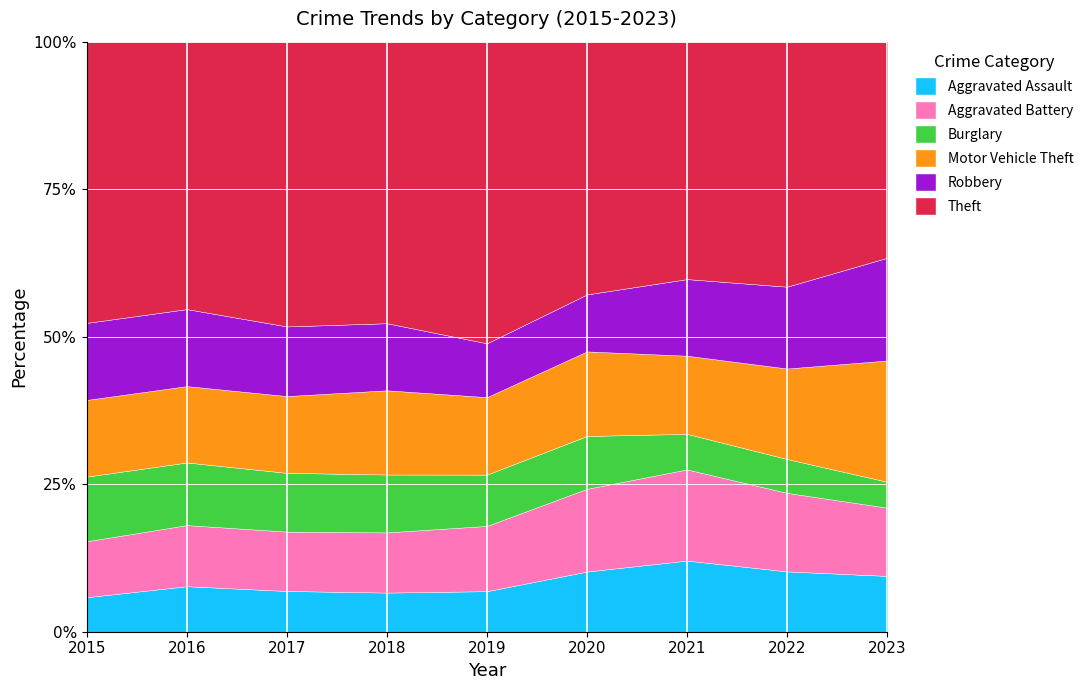

The value of Burglary at 2019 is 247. True or false?

False